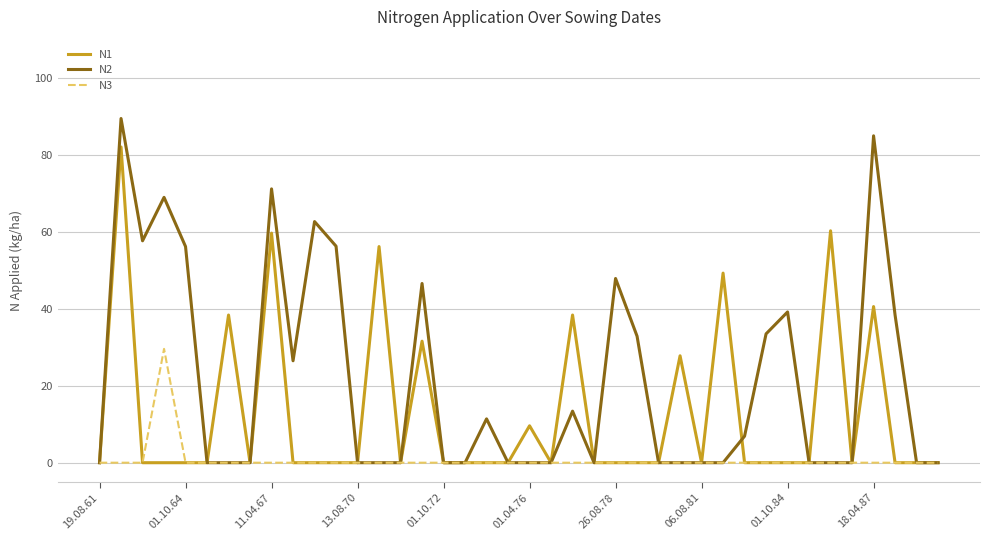

True or false: N3 has more than 0 interior local peaks.

True